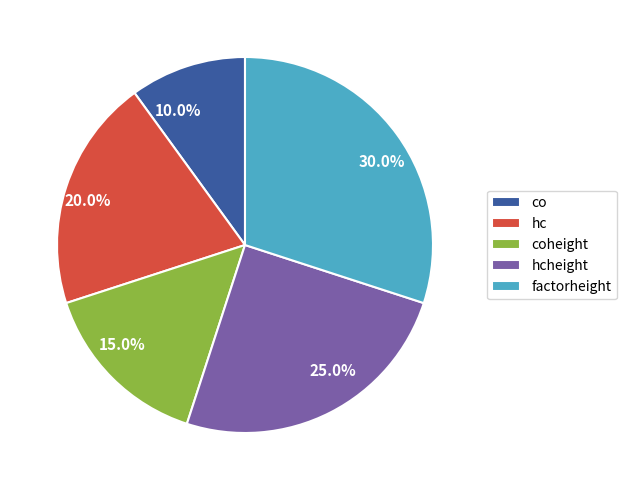

True or false: co accounts for 10% of the total.

True